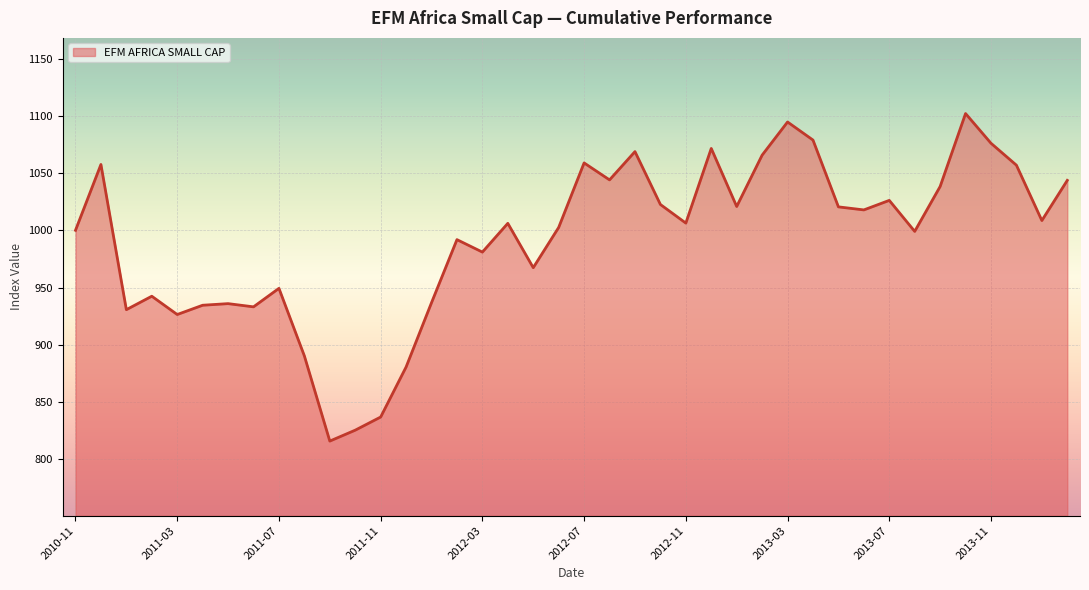

How many lines are shown in the chart?

1